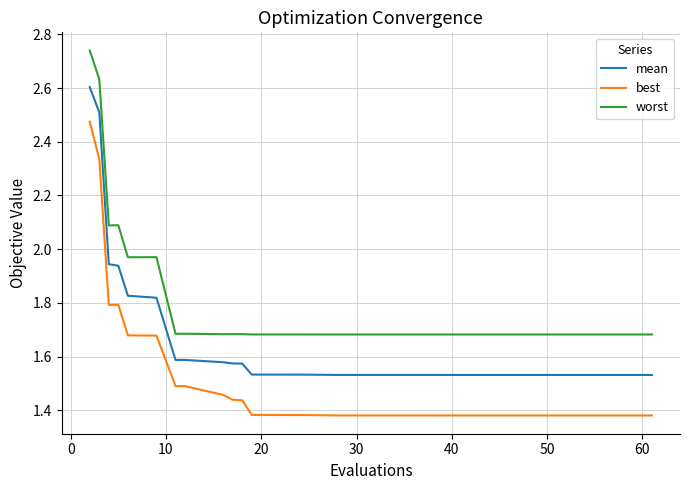

Does the chart have visible grid lines?

Yes